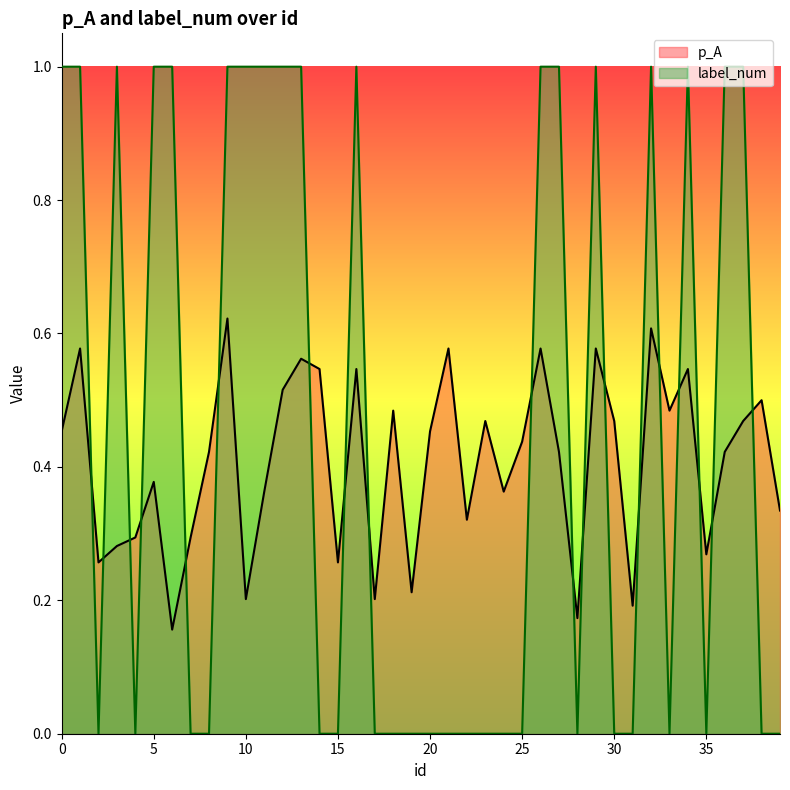

What is the average value of the label_num series?

0.5